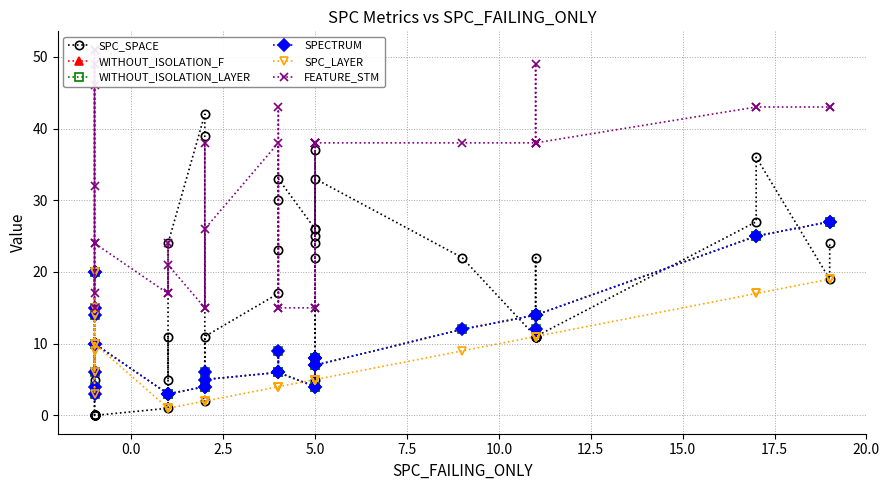

What position from the right is 24?

16